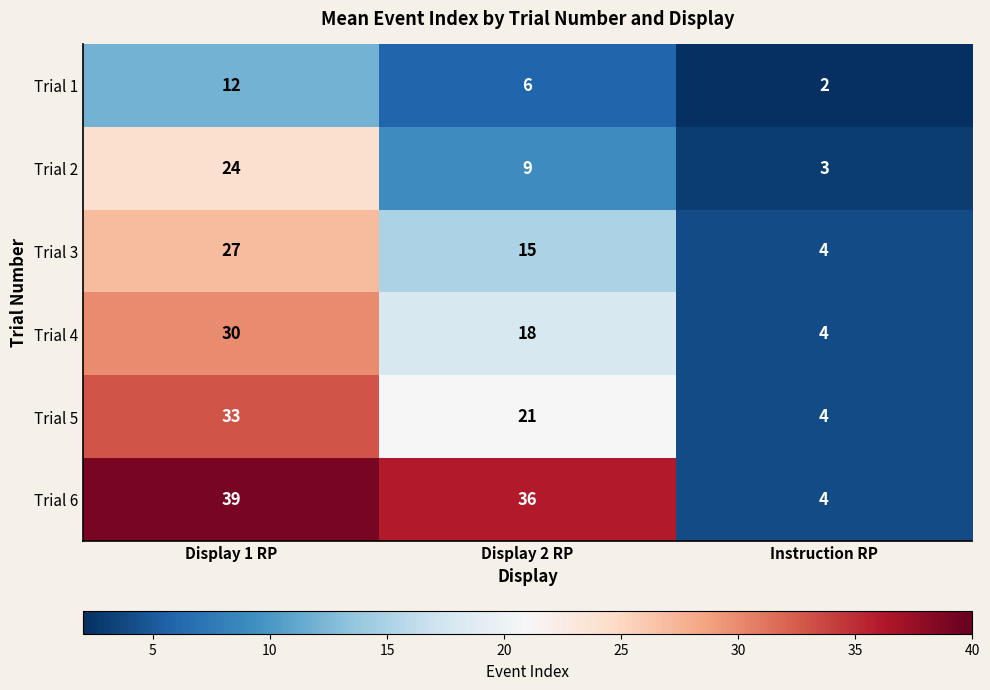

How many distinct data groups are displayed?

6